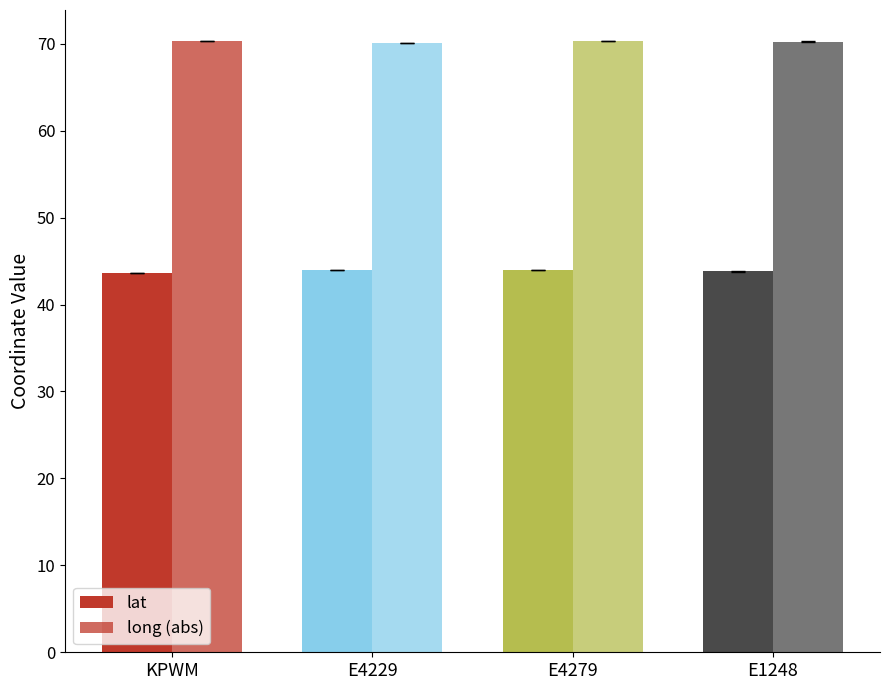

Count the number of data series in this chart.

2